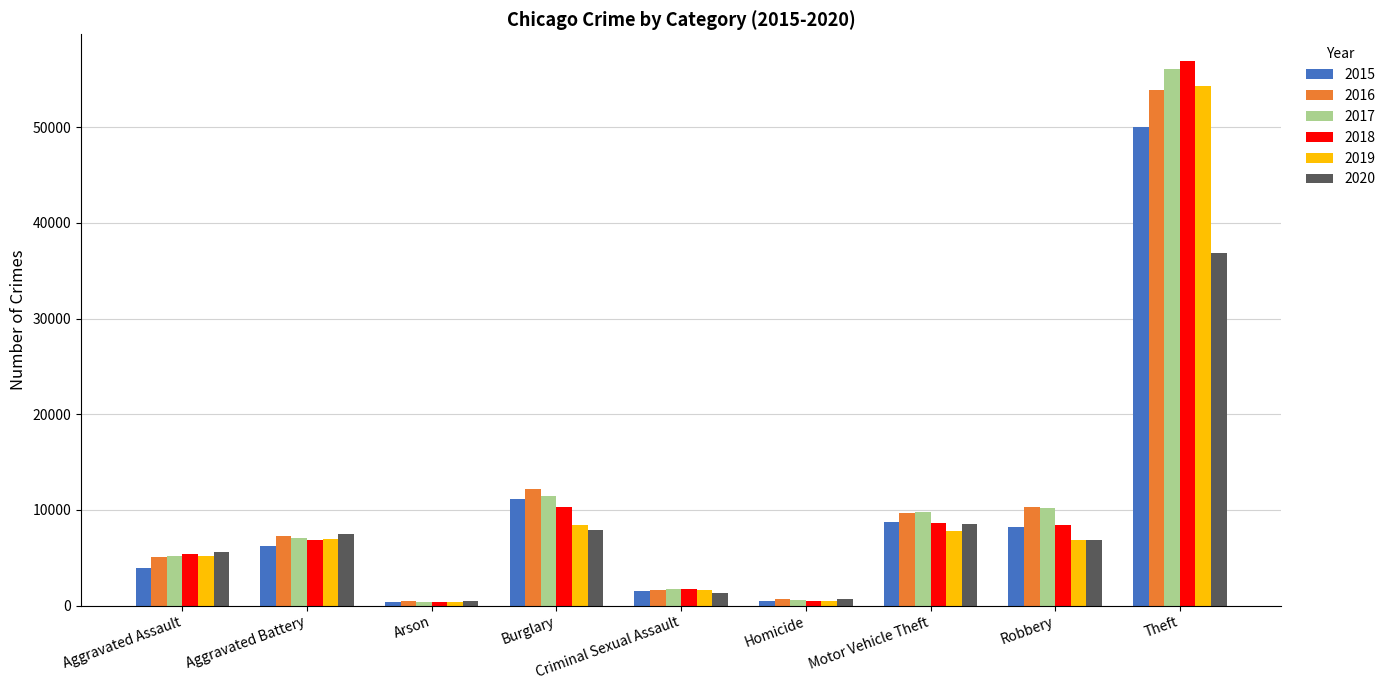

At which category is the sum across all series the highest?

Theft